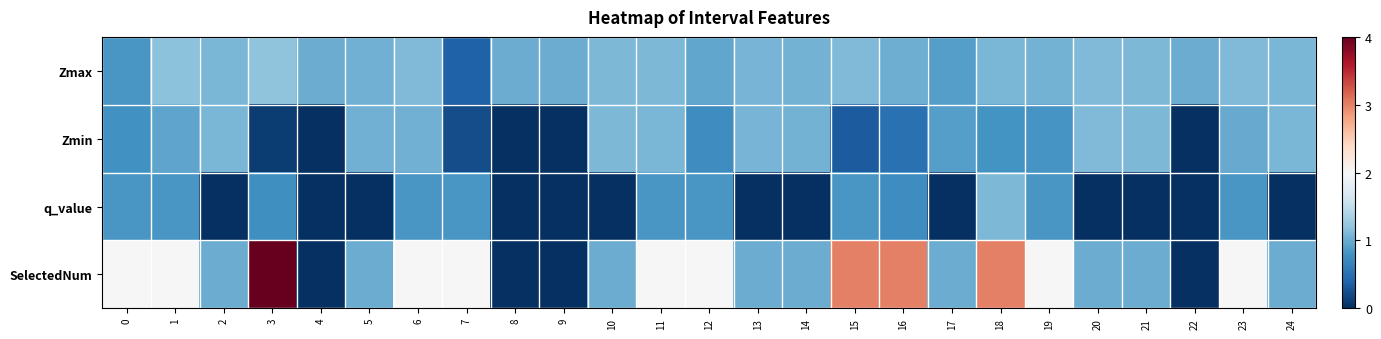

Reading left to right, extract all data points from this chart.

Zmax: 0=0.8	1=1.2	2=1.1	3=1.2	4=1.0	5=1.0	6=1.1	7=0.4	8=1.0	9=1.0	10=1.1	11=1.1	12=1.0	13=1.1	14=1.1	15=1.1	16=1.0	17=0.9	18=1.1	19=1.1	20=1.1	21=1.1	22=1.0	23=1.1	24=1.1
Zmin: 0=0.8	1=0.9	2=1.1	3=0.1	4=0.0	5=1.0	6=1.0	7=0.2	8=0.0	9=0.0	10=1.1	11=1.1	12=0.8	13=1.1	14=1.1	15=0.3	16=0.5	17=0.9	18=0.8	19=0.8	20=1.1	21=1.1	22=0.0	23=1.0	24=1.1
q_value: 0=0.8	1=0.8	2=0.0	3=0.8	4=0.0	5=0.0	6=0.8	7=0.8	8=0.0	9=0.0	10=0.0	11=0.8	12=0.8	13=0.0	14=0.0	15=0.8	16=0.8	17=0.0	18=1.1	19=0.8	20=0.0	21=0.0	22=0.0	23=0.8	24=0.0
SelectedNum: 0=2.0	1=2.0	2=1.0	3=4.0	4=0.0	5=1.0	6=2.0	7=2.0	8=0.0	9=0.0	10=1.0	11=2.0	12=2.0	13=1.0	14=1.0	15=3.0	16=3.0	17=1.0	18=3.0	19=2.0	20=1.0	21=1.0	22=0.0	23=2.0	24=1.0